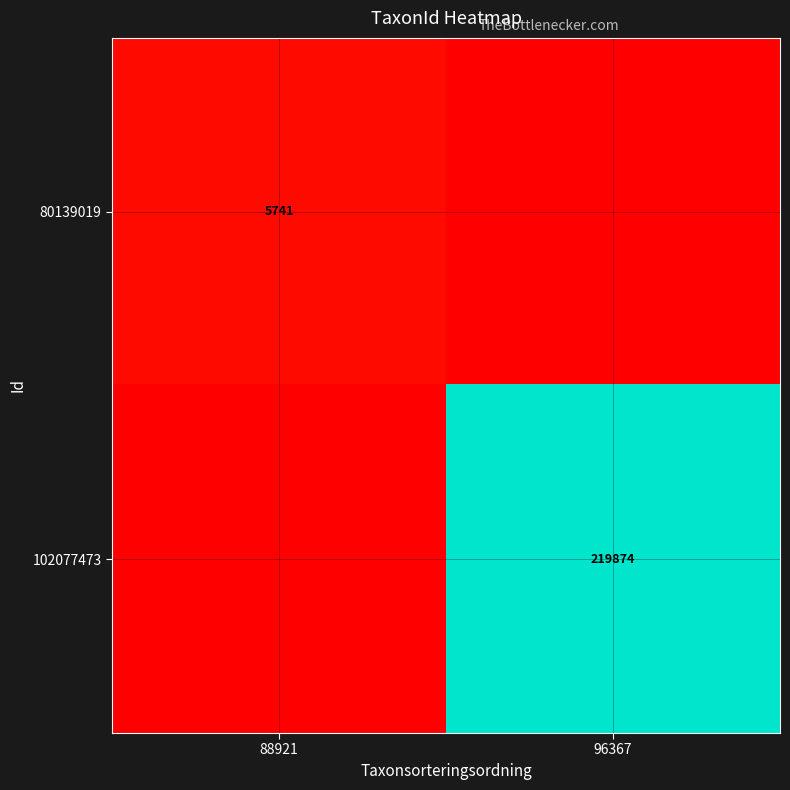

The 80139019 series shows 5741 at 88921. True or false?

True